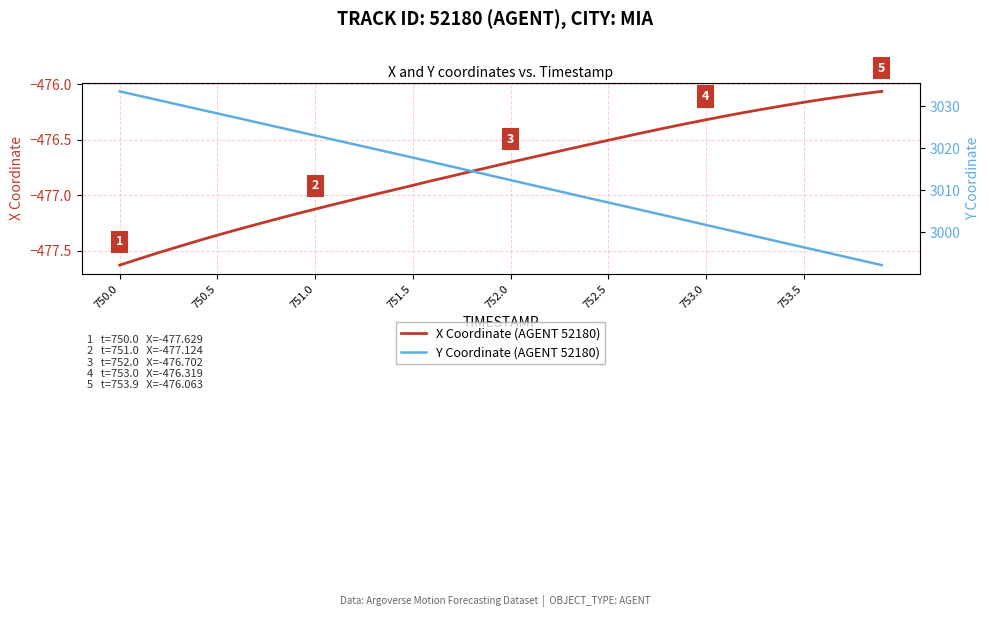

Is it true that X Coordinate (AGENT 52180) equals -699.7 at 753.5?

False